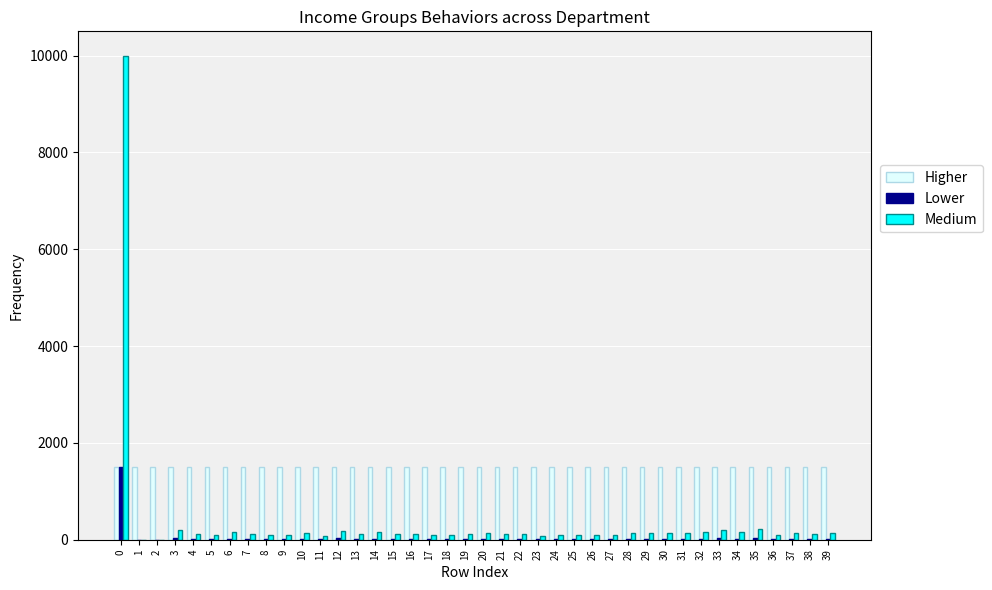

What is the maximum value shown in the chart?

10000